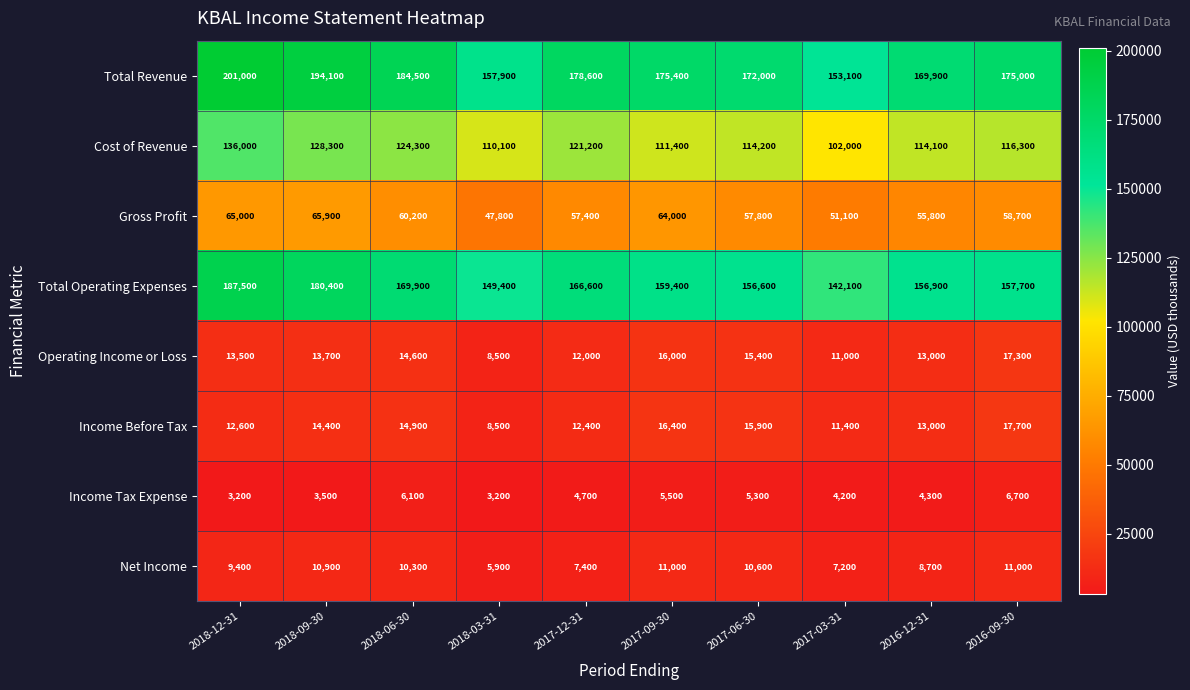

What is the sum of all Total Operating Expenses values?

1626500